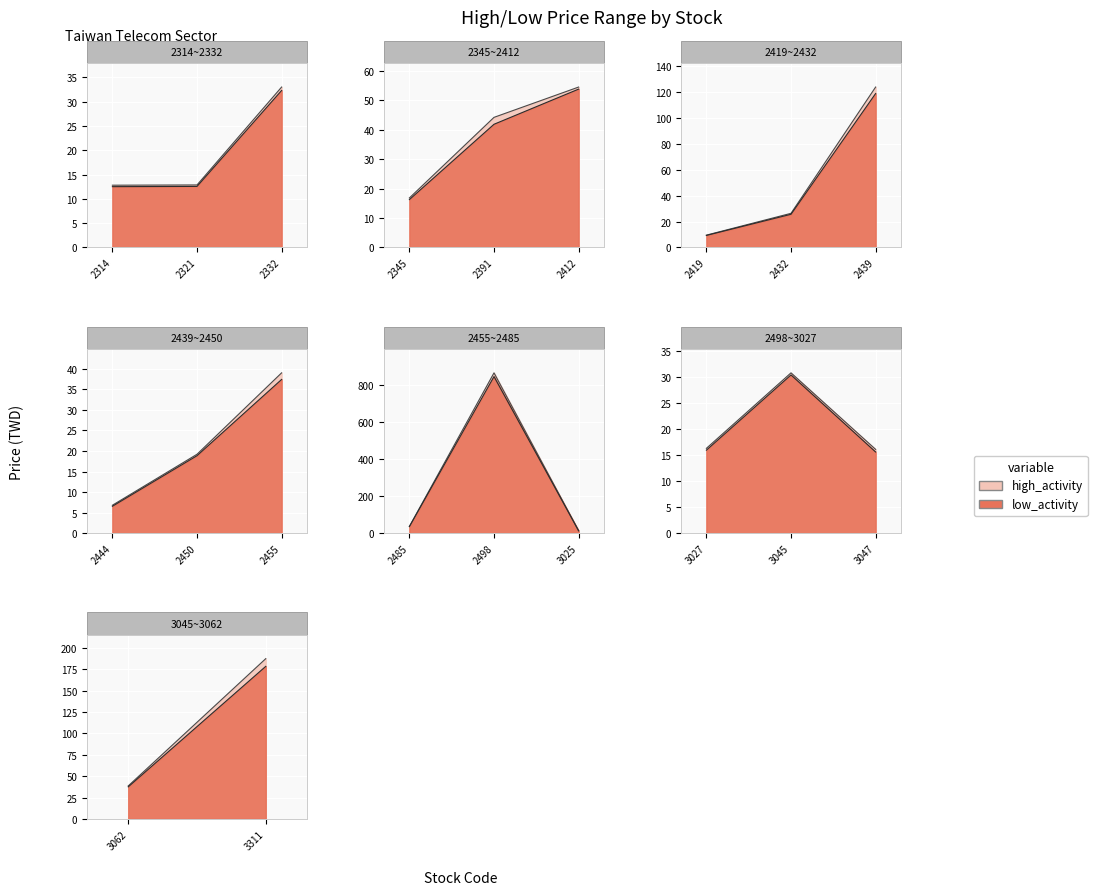

True or false: high_activity has a value of 867.0 at 2498.

True